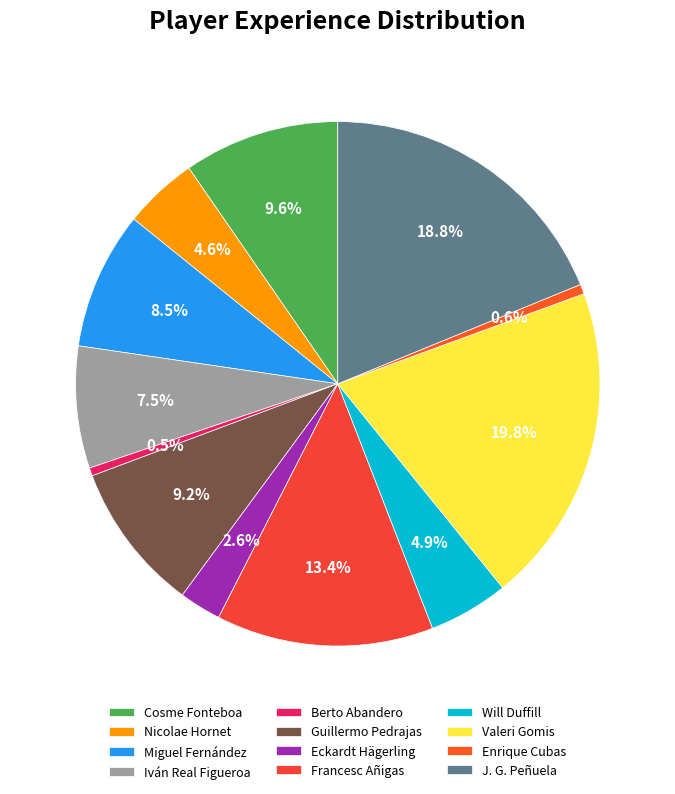

What percentage is the Guillermo Pedrajas slice, to the nearest percent?

9%